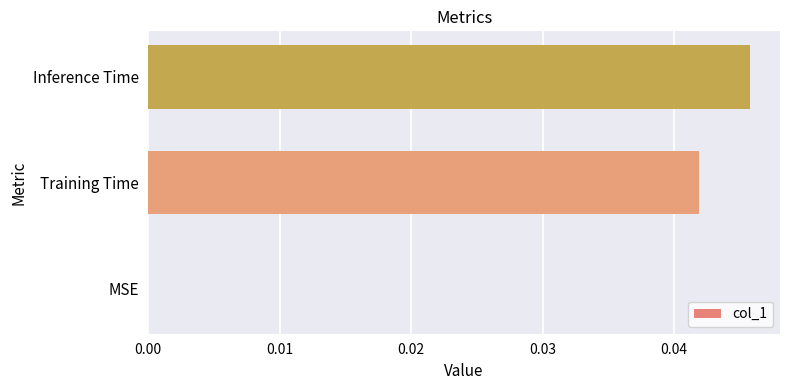

Is it true that the value at Inference Time is 0.1?

False